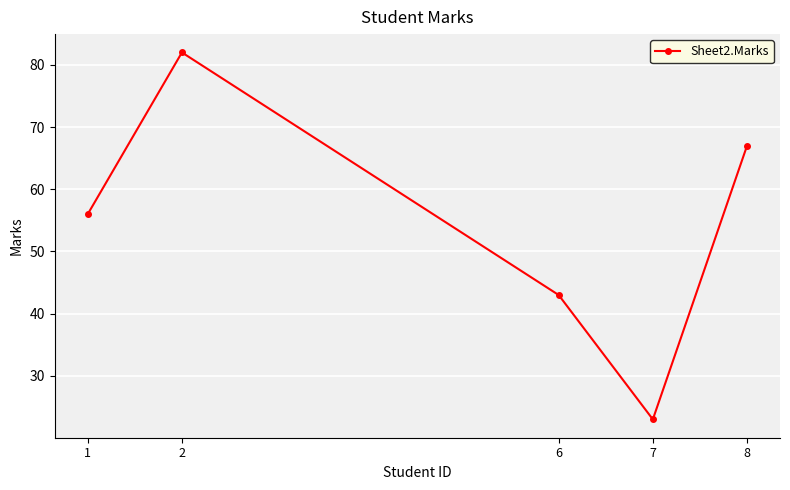

Rank the categories by value from highest to lowest.

2, 8, 1, 6, 7